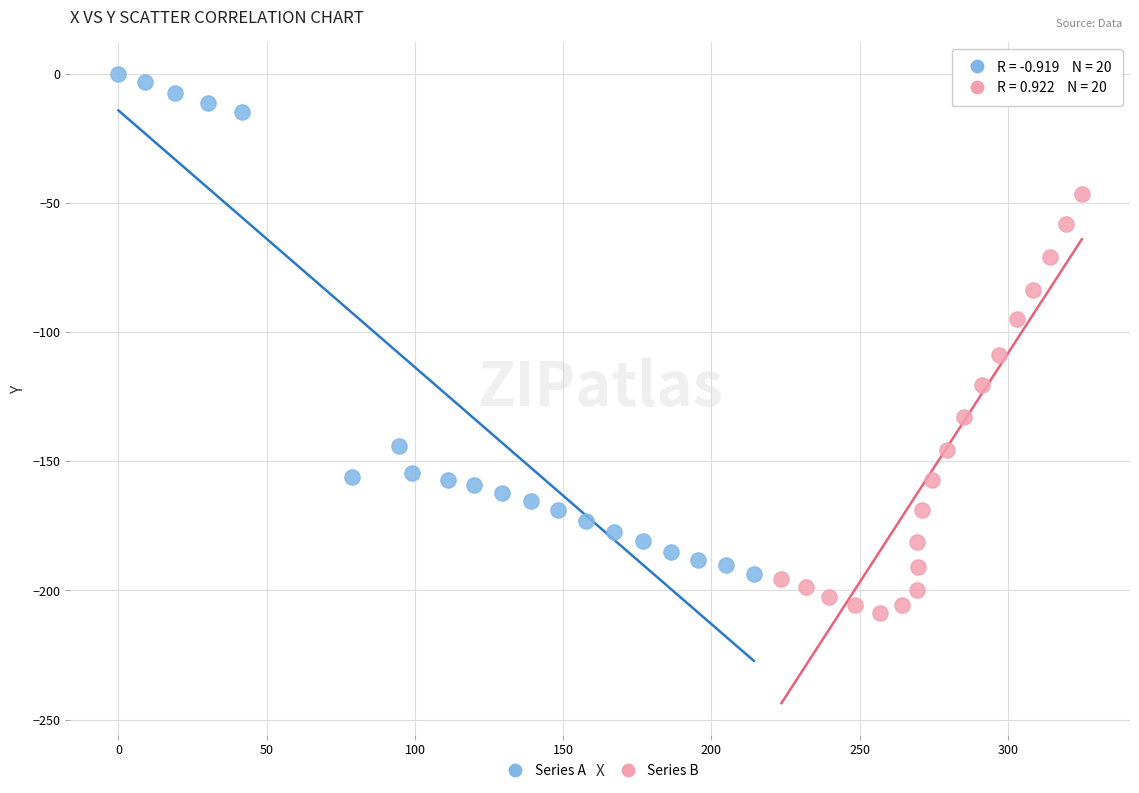

Which series reaches the minimum Y coordinate?

Series B